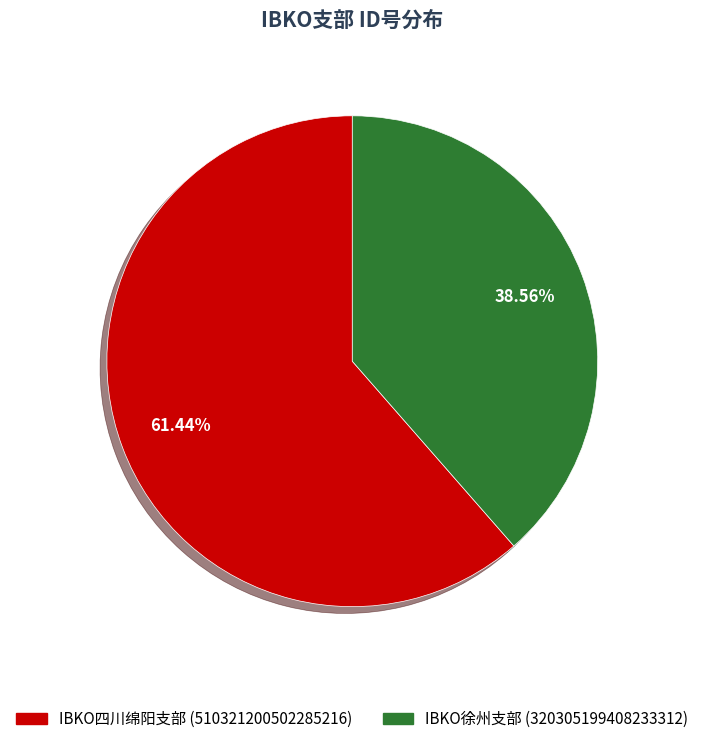

How many slices are in this pie chart?

2